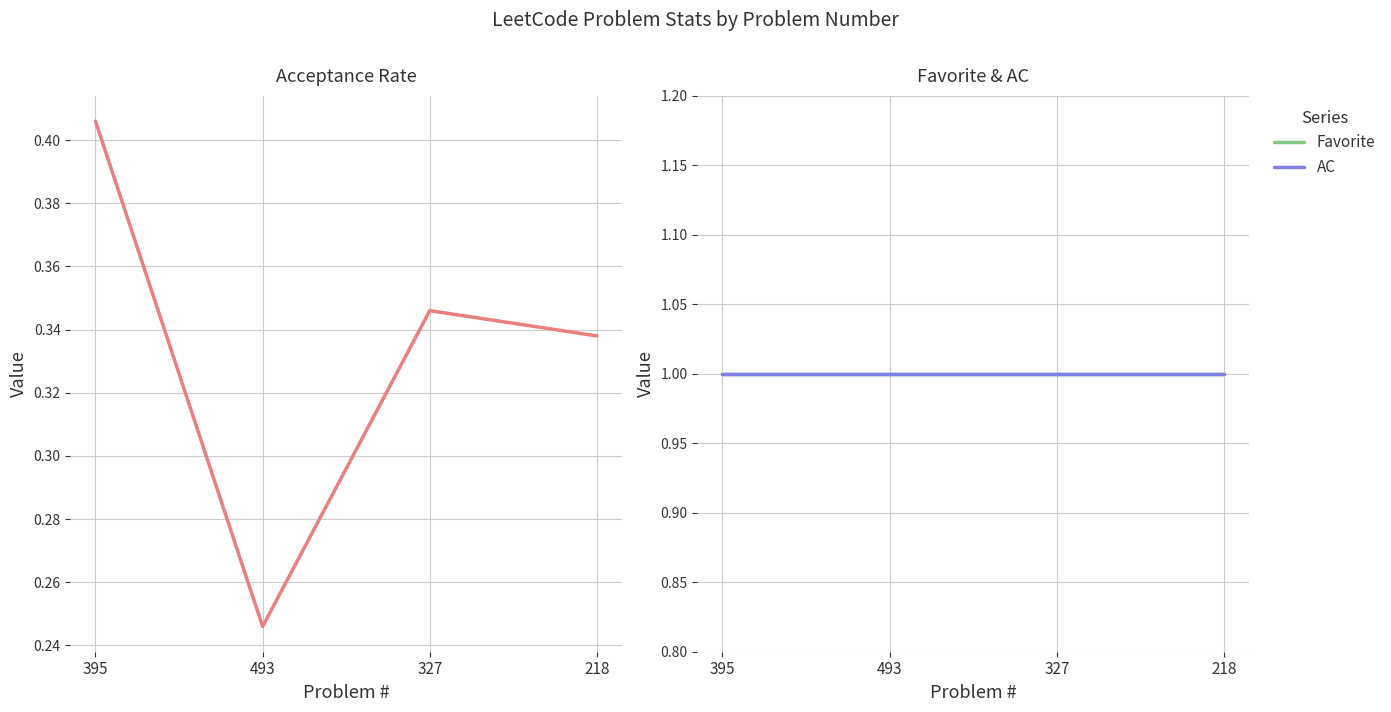

How many data points does each series have?

4